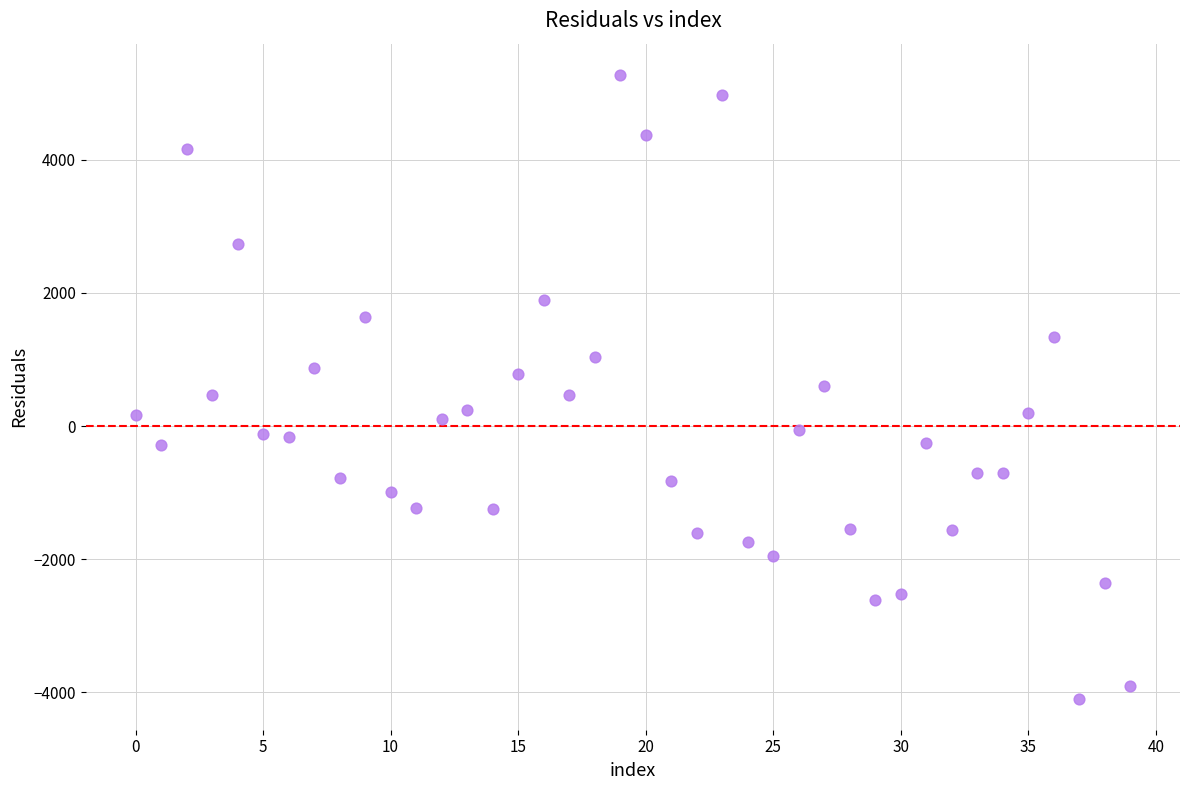

What is the range of Y values (max minus min)?

9373.1